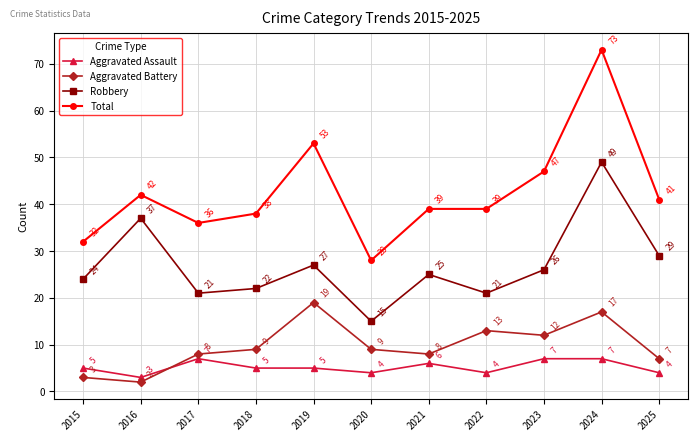

At which category does Total reach its first local peak?

2016